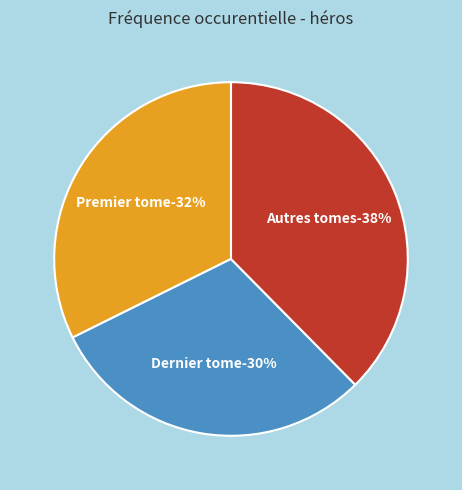

How many slices are in this pie chart?

3